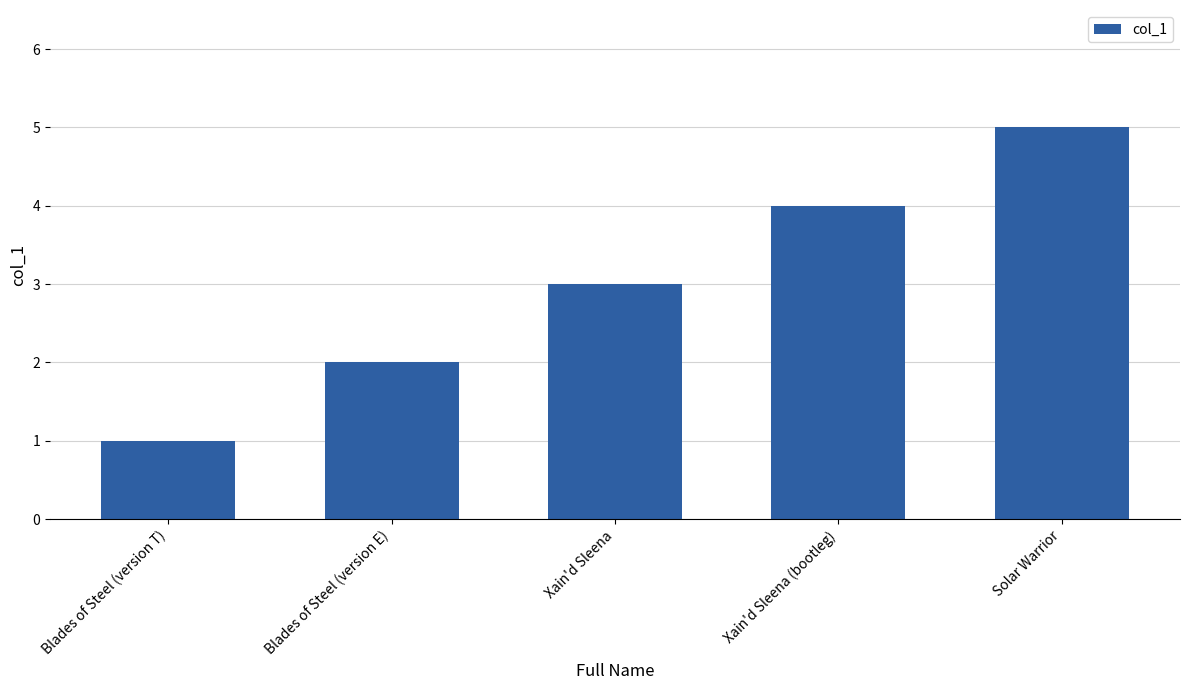

Does the chart contain any negative values?

No